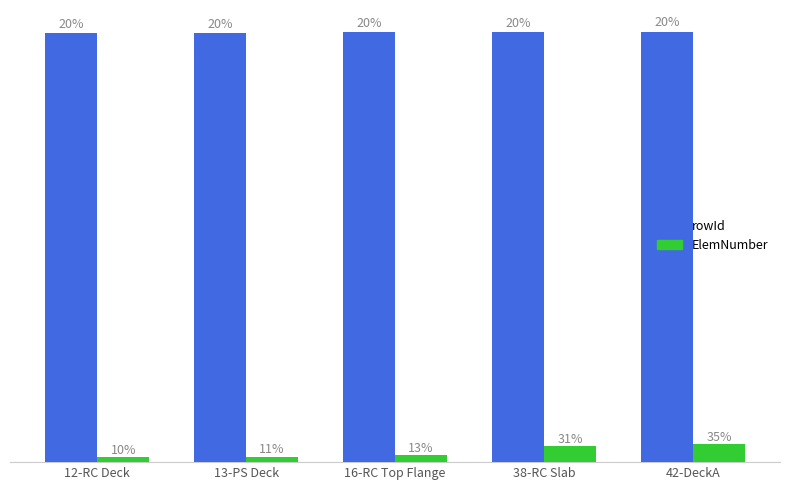

Which has a higher value, 12-RC Deck or 16-RC Top Flange?

16-RC Top Flange